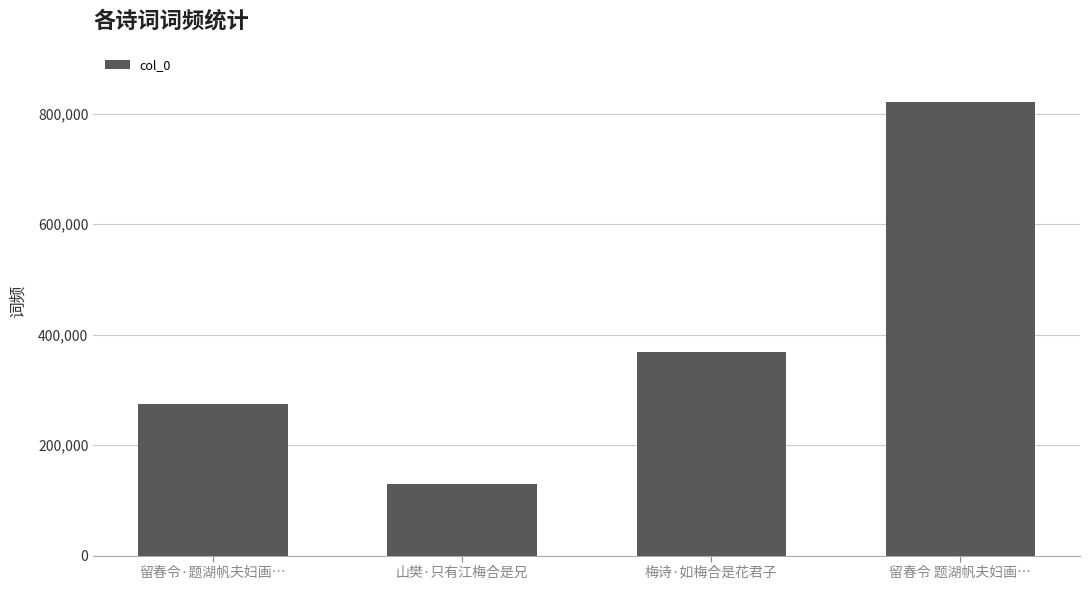

What is the change in value from 留春令·题湖帆夫妇画… to 留春令 题湖帆夫妇画…?

+547347